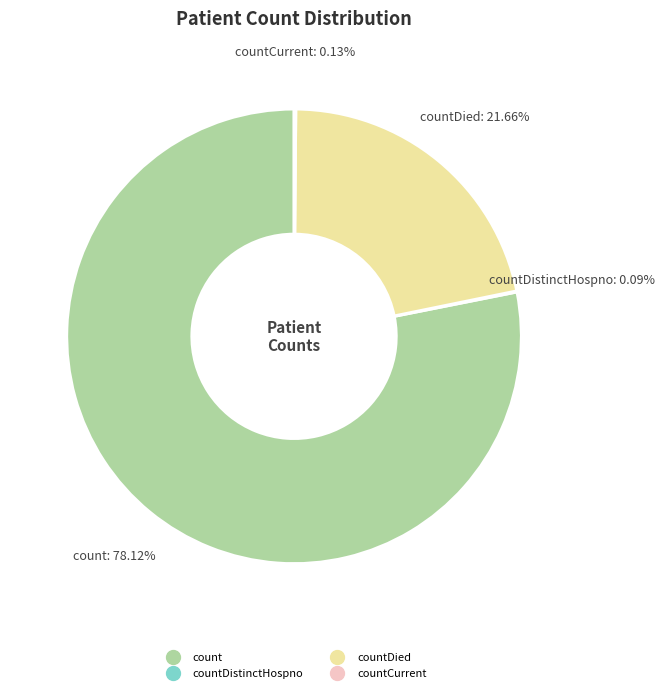

Is there a majority slice in this chart?

Yes